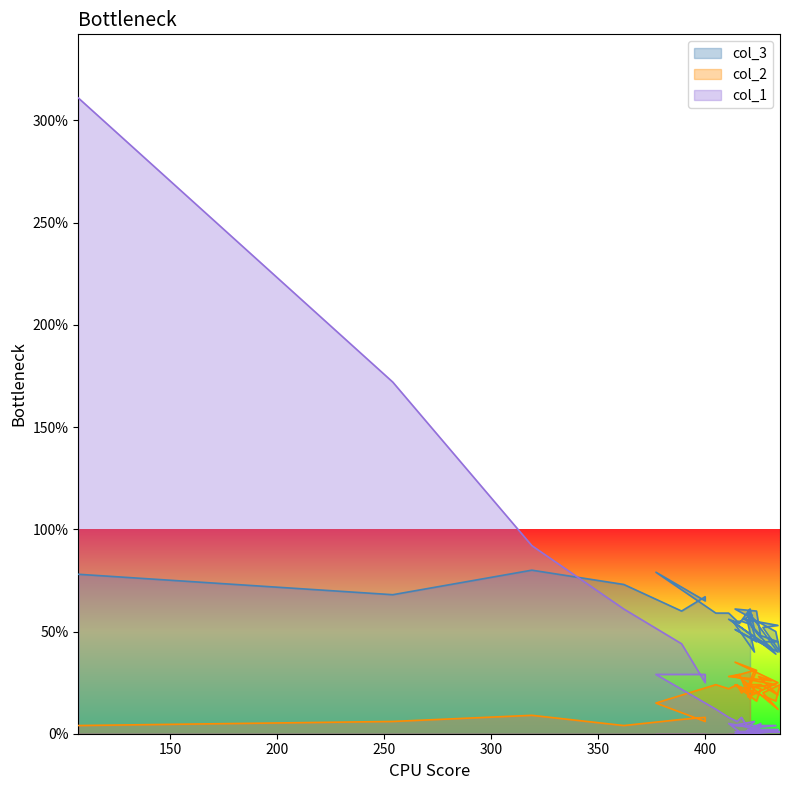

True or false: col_3 has a value of 39 at 400.

False